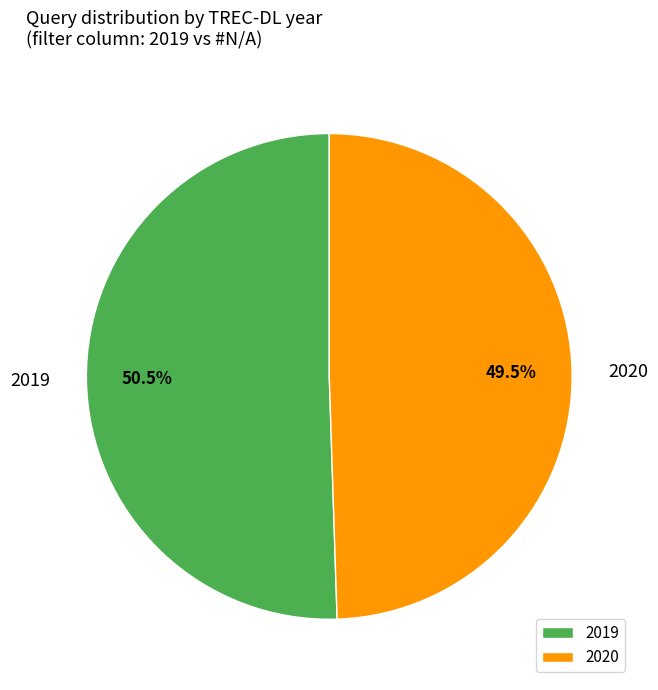

Between 2020 and 2019, which is larger?

2019